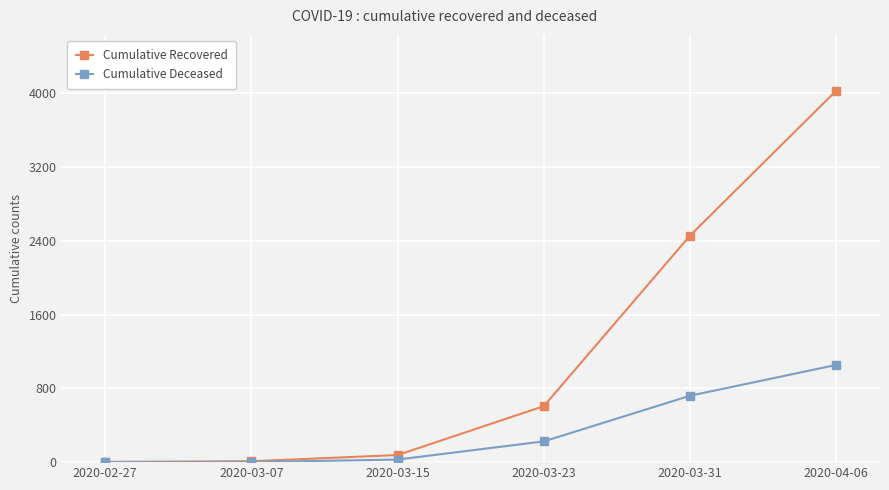

True or false: Cumulative Recovered has more than 2 interior local peaks.

False